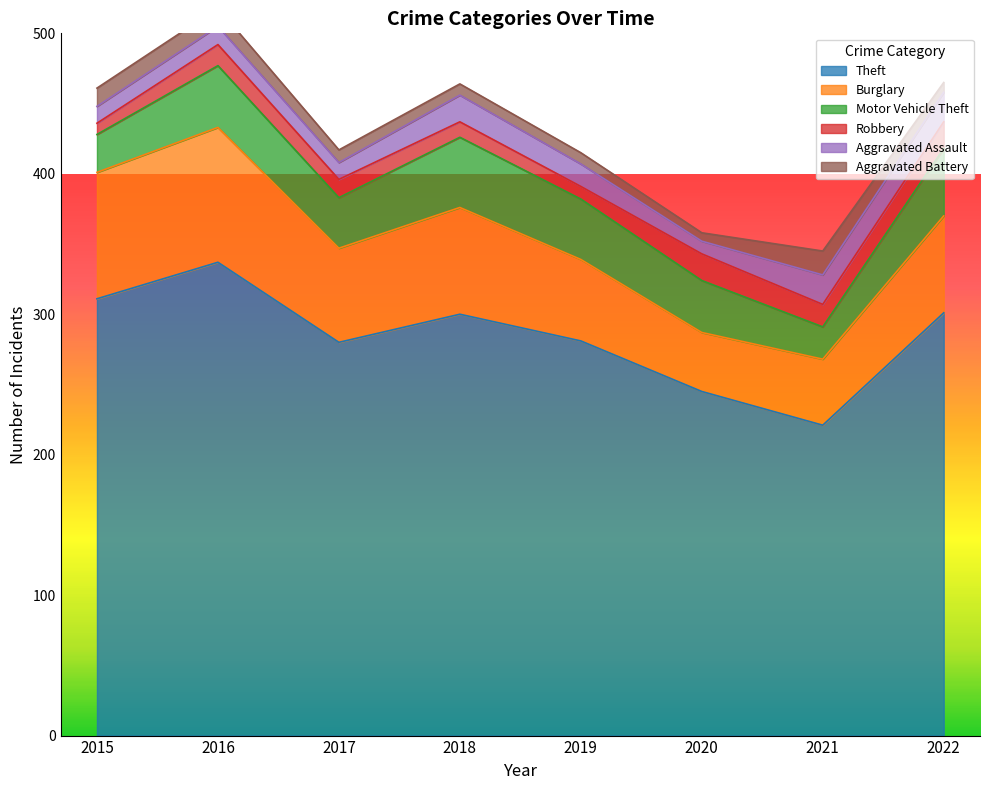

What is the value of the Burglary point at the 2nd from the left?

96